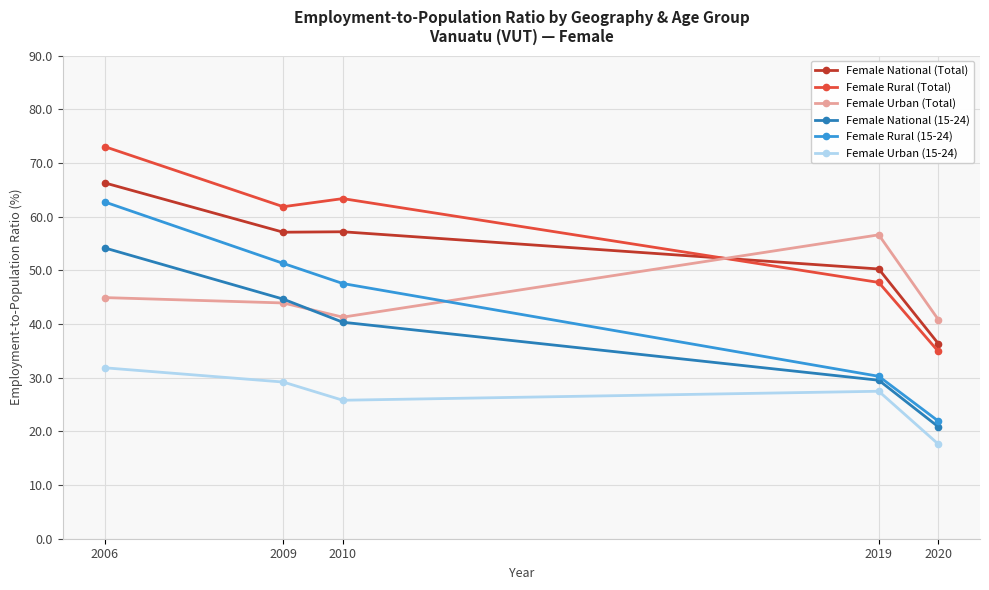

Is the value of Female Rural (15-24) at 2020 greater than the value of Female National (15-24) at 2019?

No